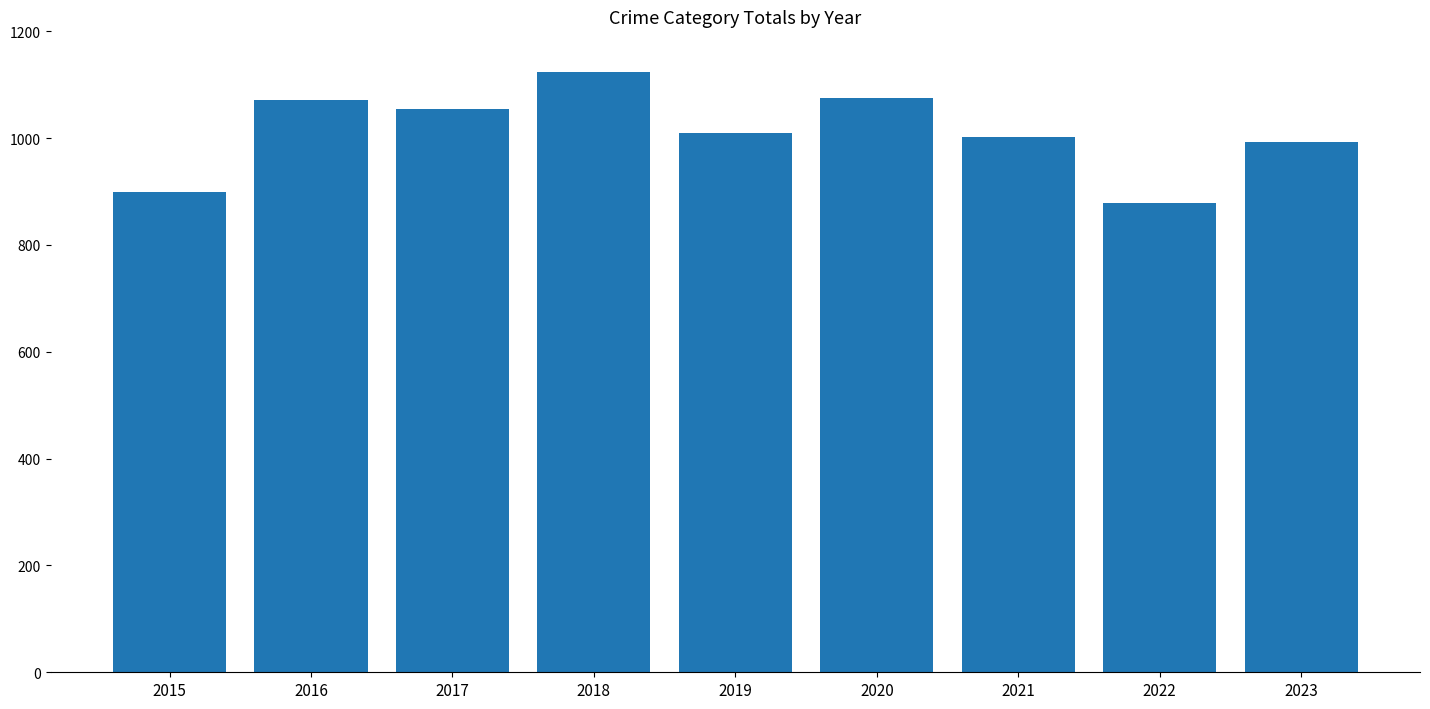

What is the difference between the maximum and minimum values?

245